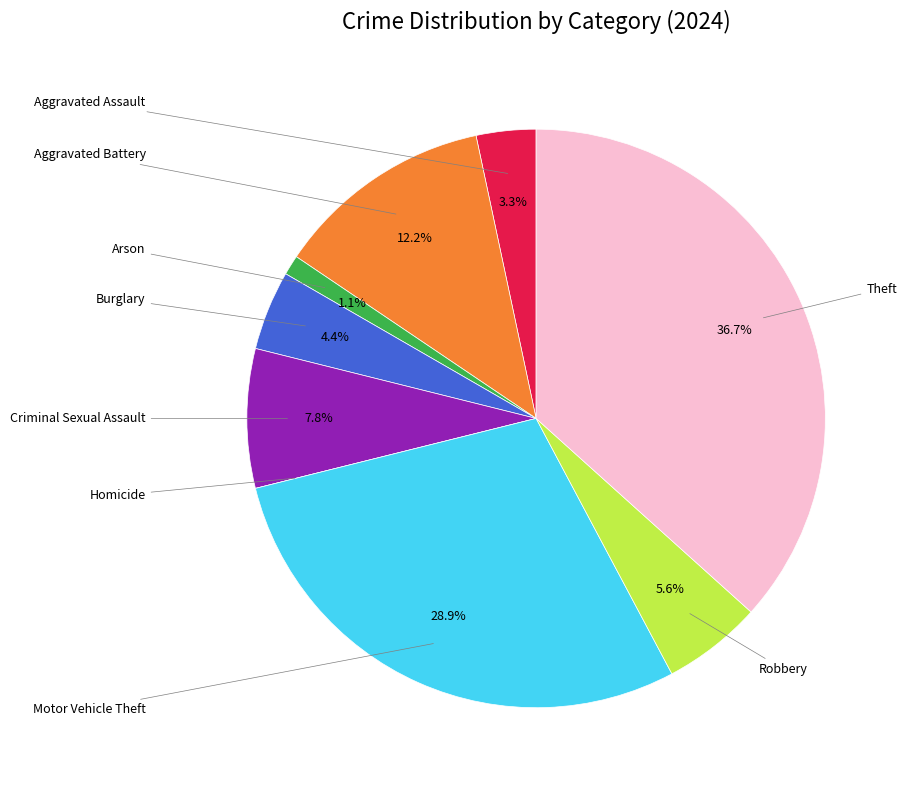

Is there any slice that represents more than half of the pie?

No